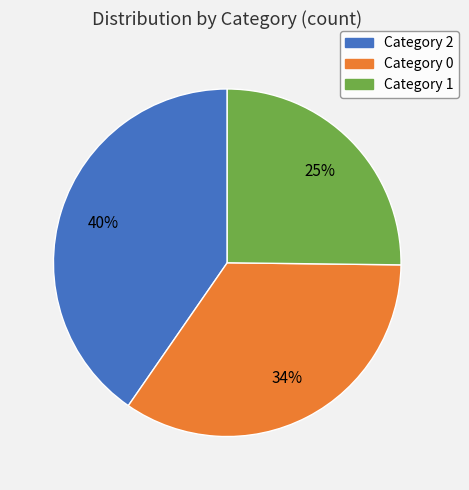

How many segments does this pie chart have?

3